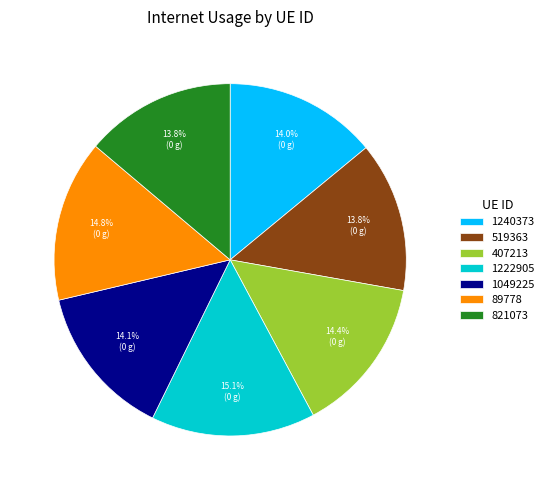

What is the ratio of the value at 1222905 to the value at 821073?

1.1